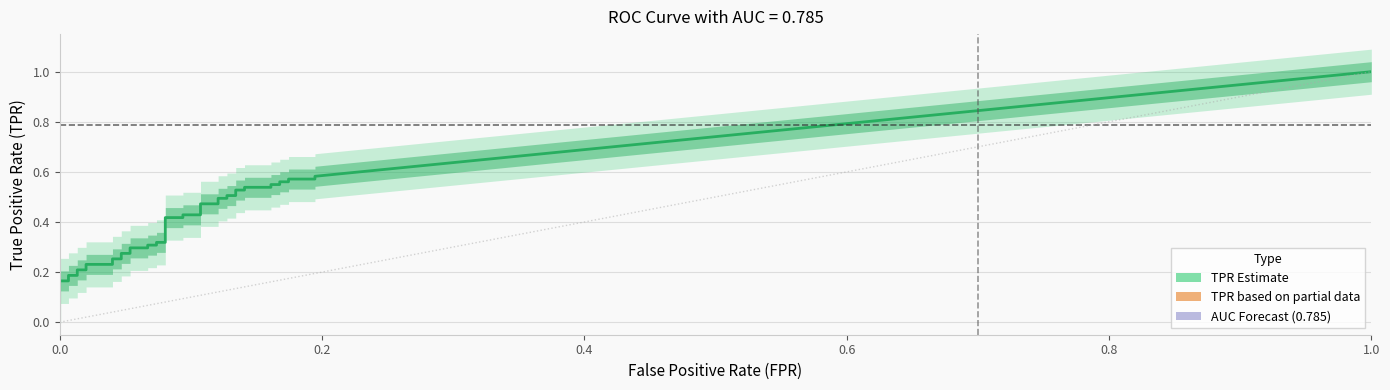

What is the label of the 31st point from the left?

30